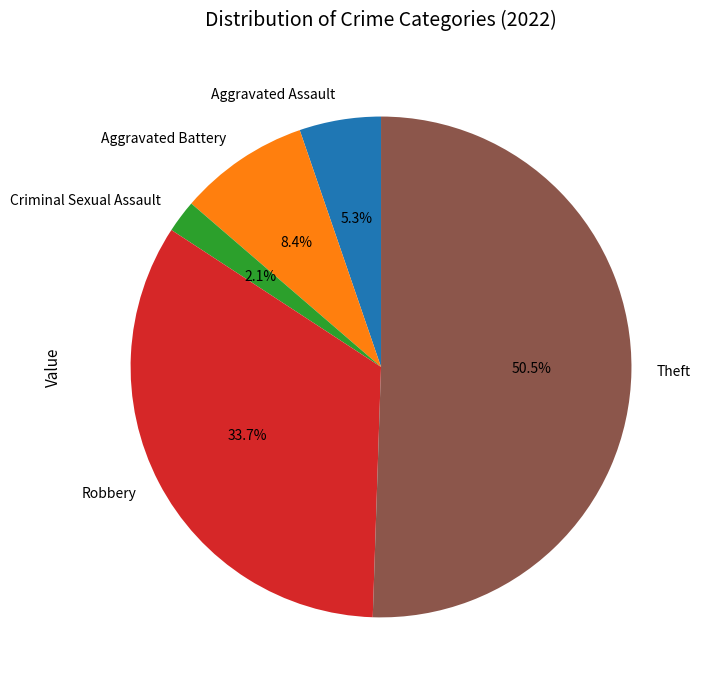

How many slices are in this pie chart?

5